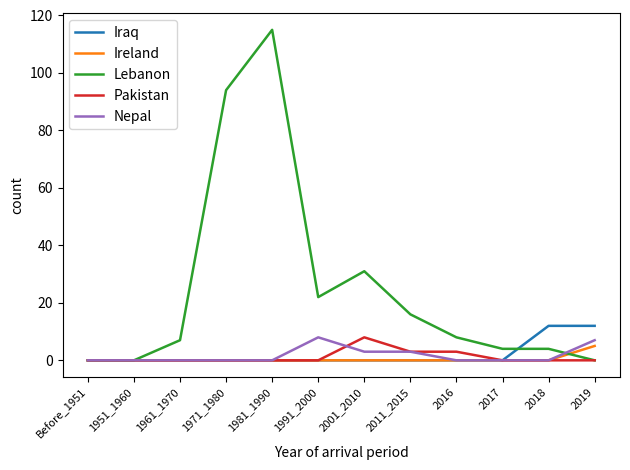

Count the number of data series in this chart.

5